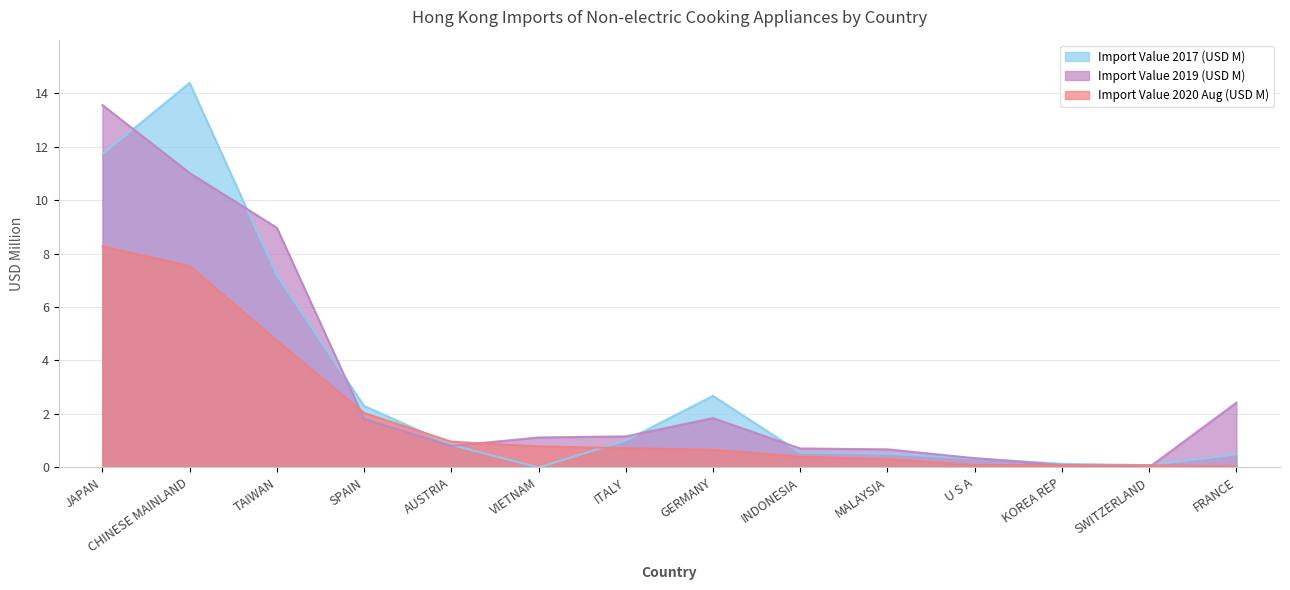

Reading right to left, list all the values displayed in this chart.

Import Value 2017 (USD M): 0.5	0.1	0.1	0.3	0.5	0.6	2.7	1.0	0.0	0.8	2.3	7.2	14.4	11.7
Import Value 2019 (USD M): 2.4	0.0	0.1	0.3	0.7	0.7	1.8	1.2	1.1	0.8	1.8	9.0	11.0	13.6
Import Value 2020 Aug (USD M): 0.0	0.1	0.1	0.1	0.3	0.4	0.7	0.7	0.8	1.0	2.0	4.7	7.5	8.3